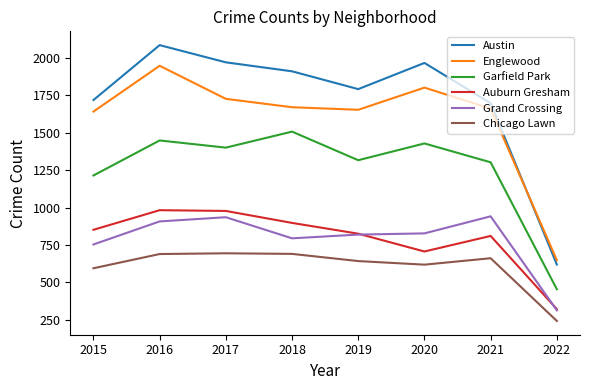

True or false: Garfield Park has a value of 2144 at 2015.

False